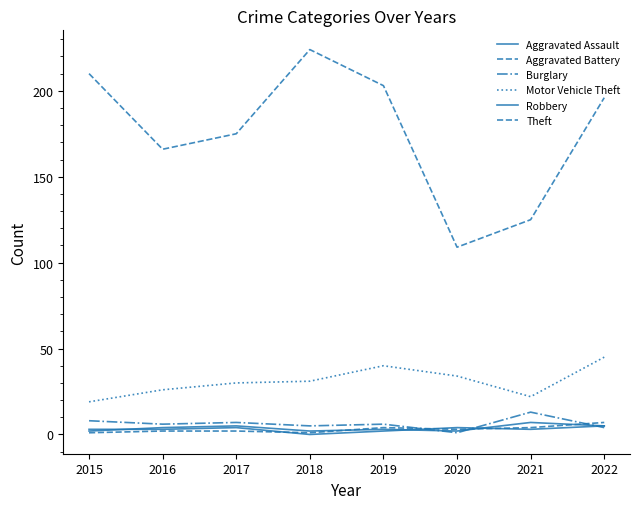

What is the value of the Aggravated Assault point at the 7th from the left?

7